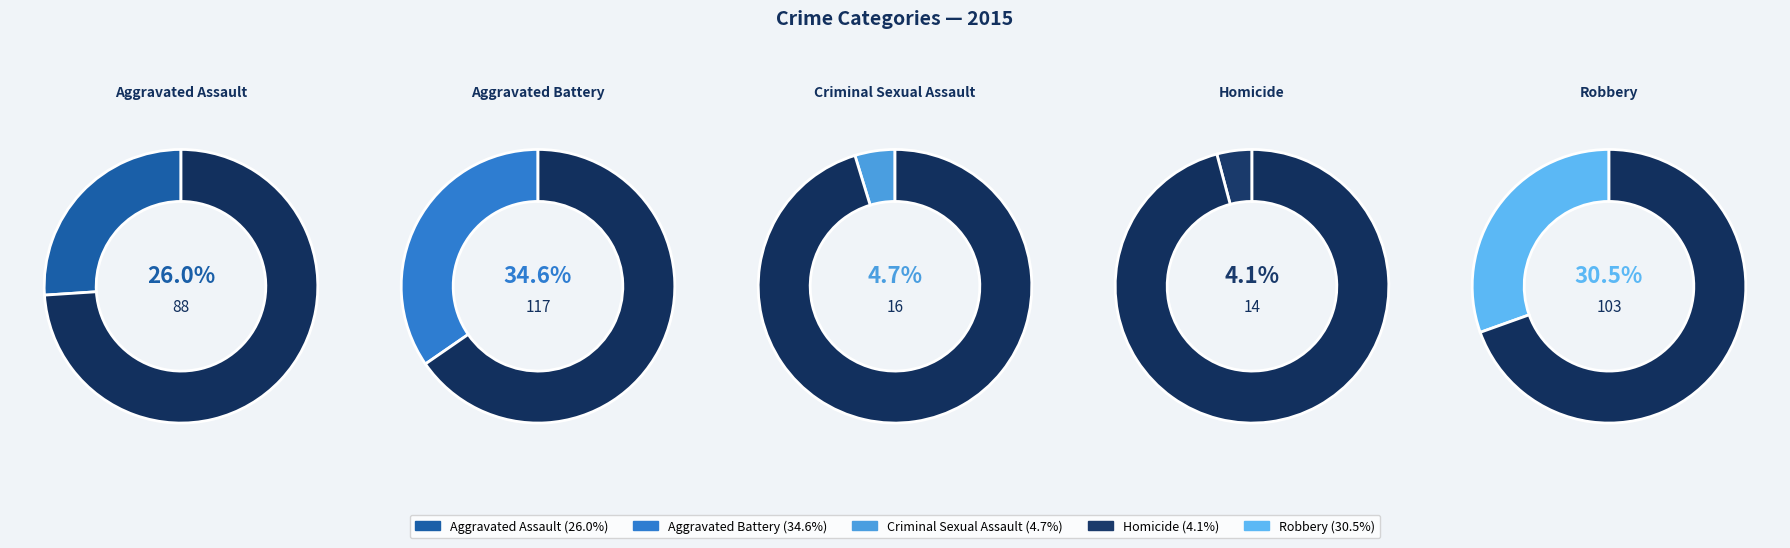

Does Criminal Sexual Assault account for over 50% of the chart?

No